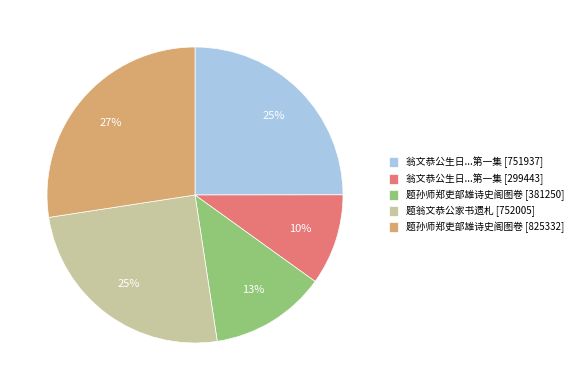

The 题孙师郑吏部雄诗史阁图卷 [825332] slice represents 18% of the pie. True or false?

False